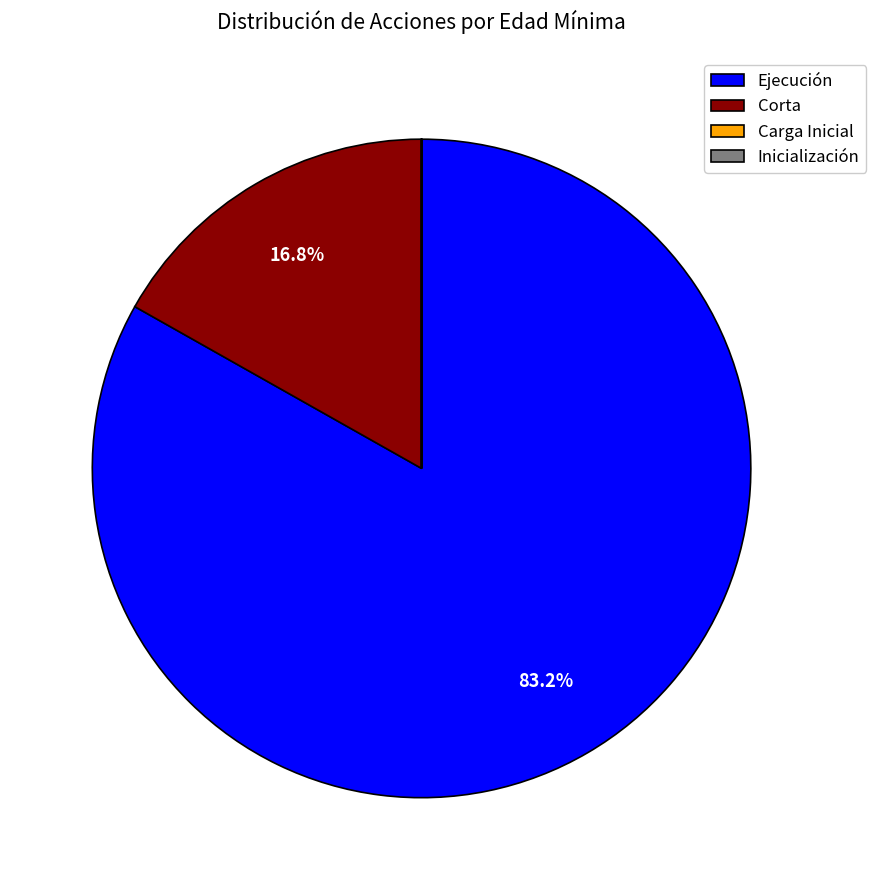

To the nearest percent, what is the average slice percentage?

25%